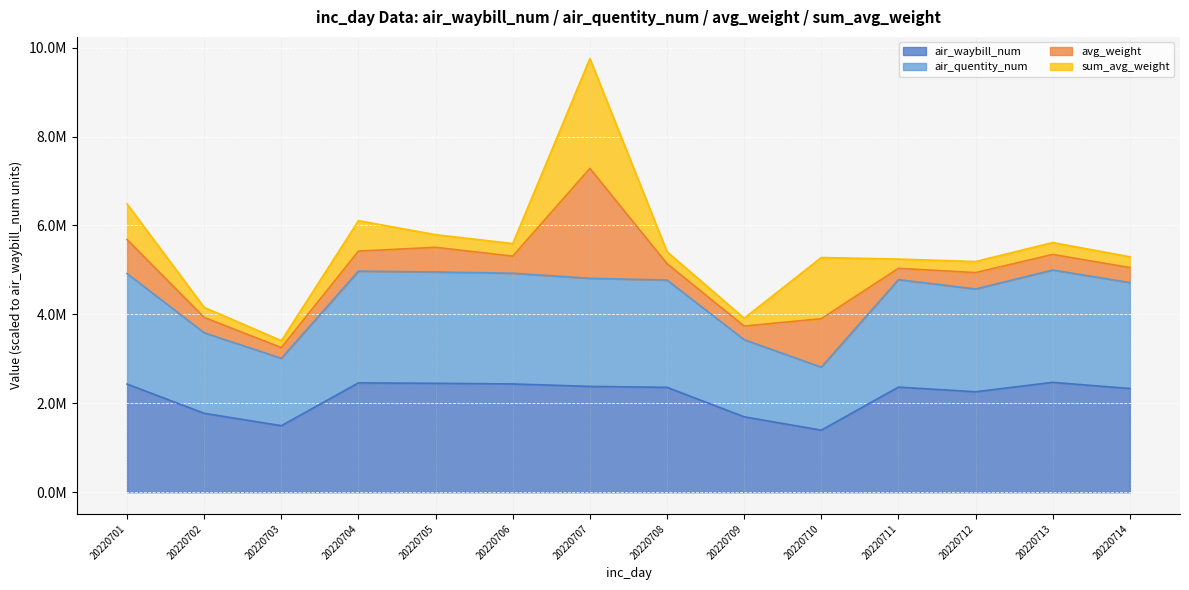

What is the difference between the highest and lowest values at 20220703?

1516602